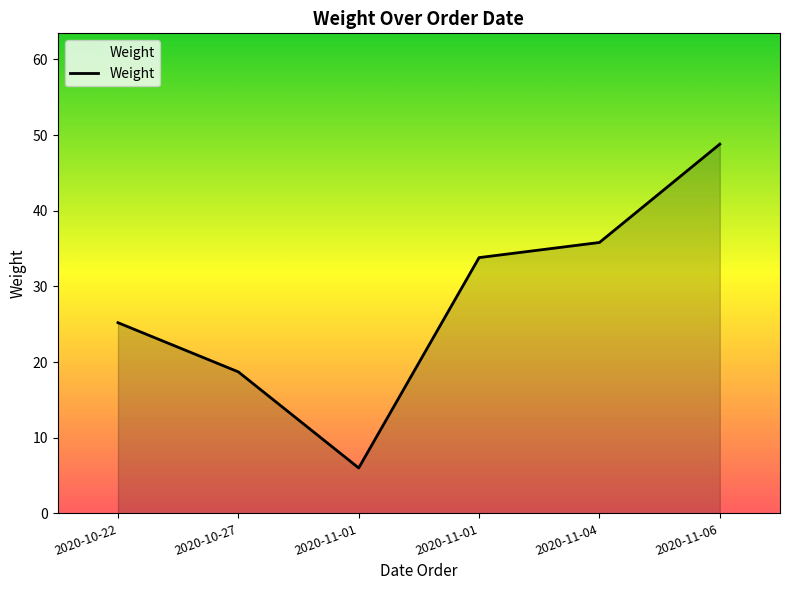

How many series are shown in this chart?

1